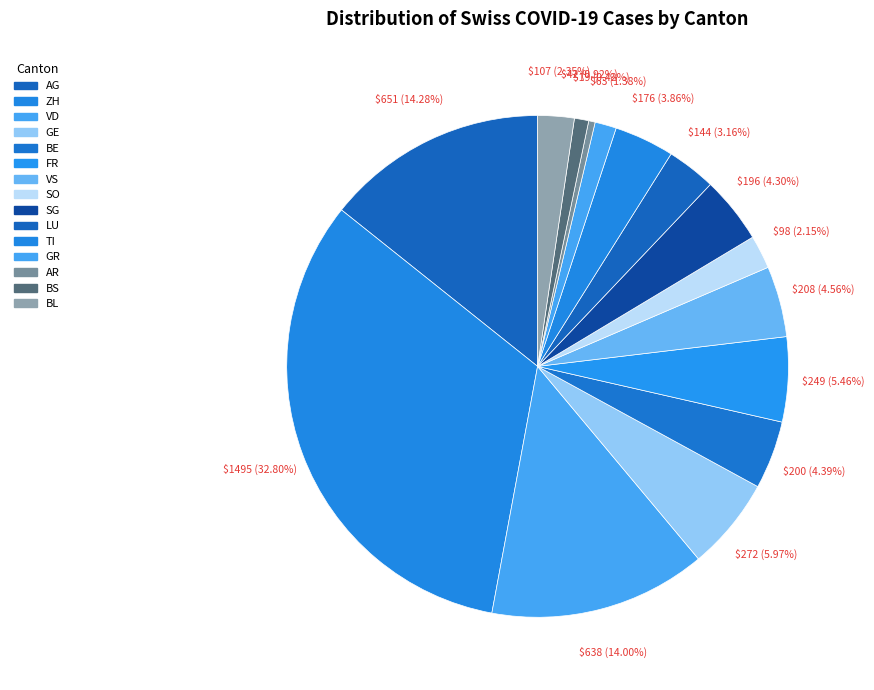

What is the change in value from VD to GE?

-366